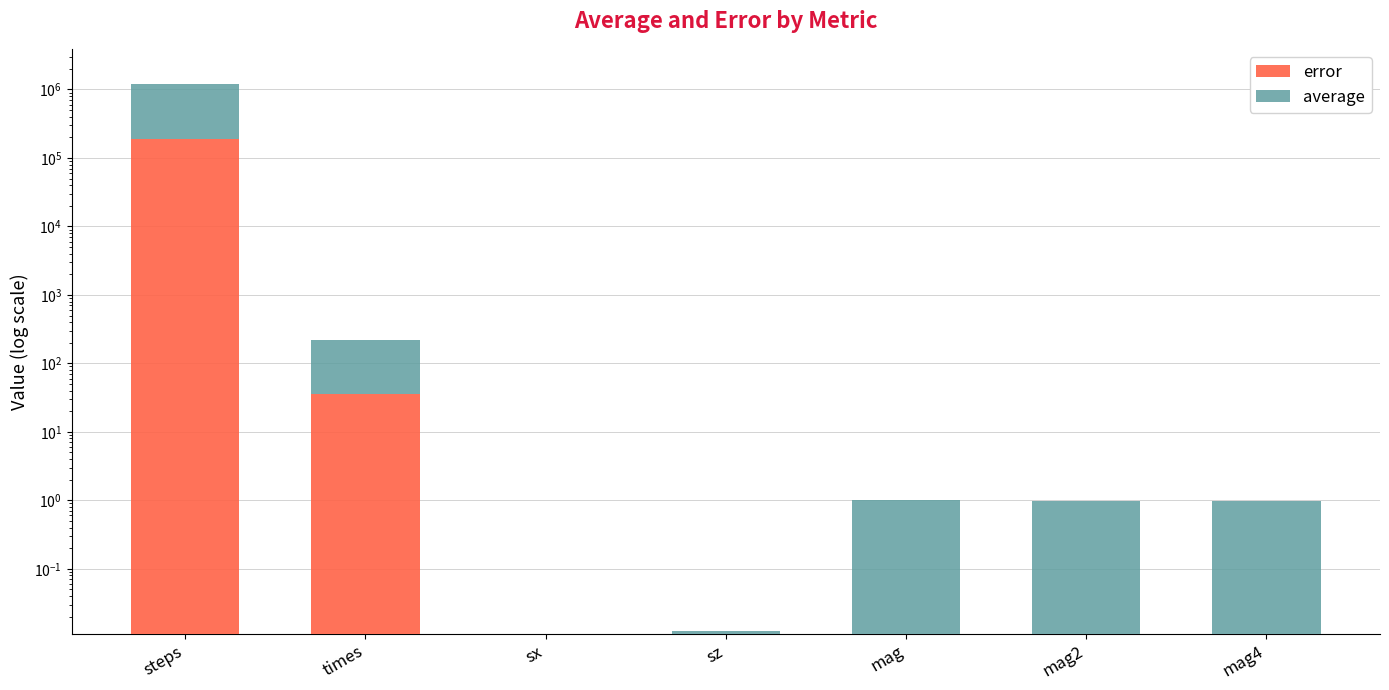

What is the difference between the second highest and second lowest values in the average series?

185.1